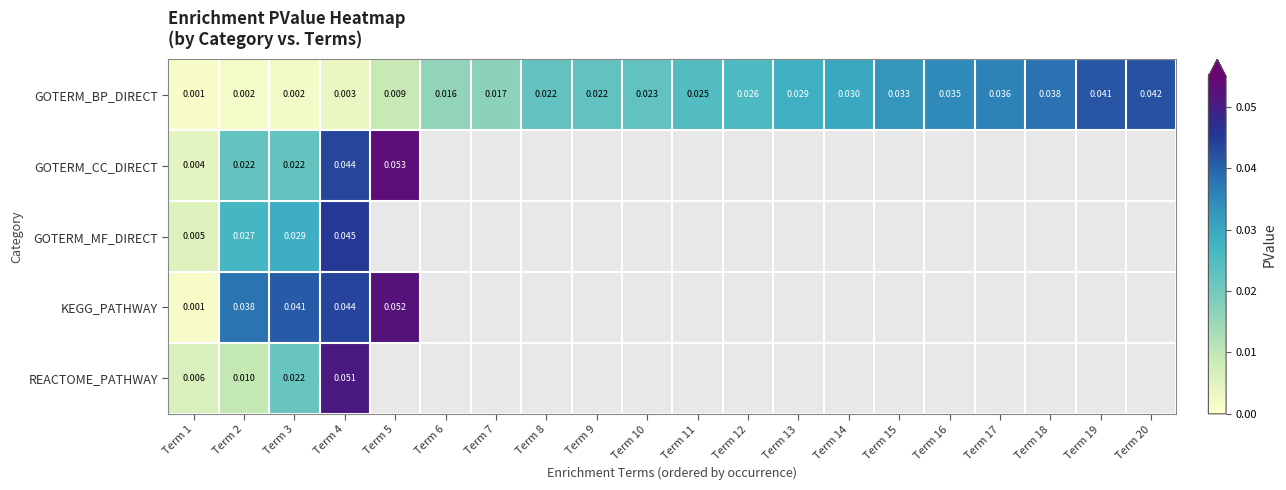

Which series changed the most between Term 1 and Term 12?

GOTERM_BP_DIRECT